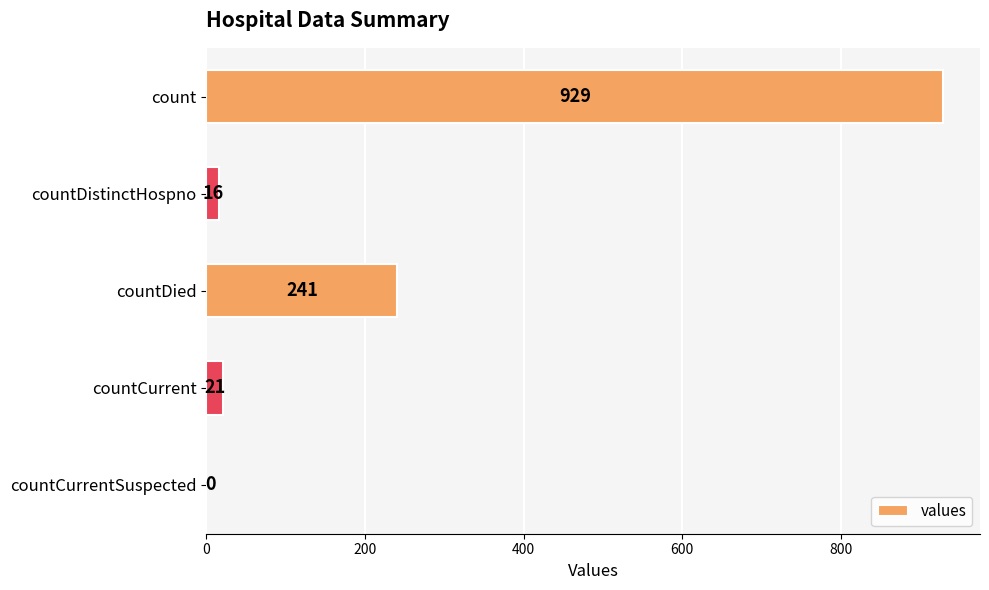

Reading top to bottom, extract all data points from this chart.

count=929	countDistinctHospno=16	countDied=241	countCurrent=21	countCurrentSuspected=0